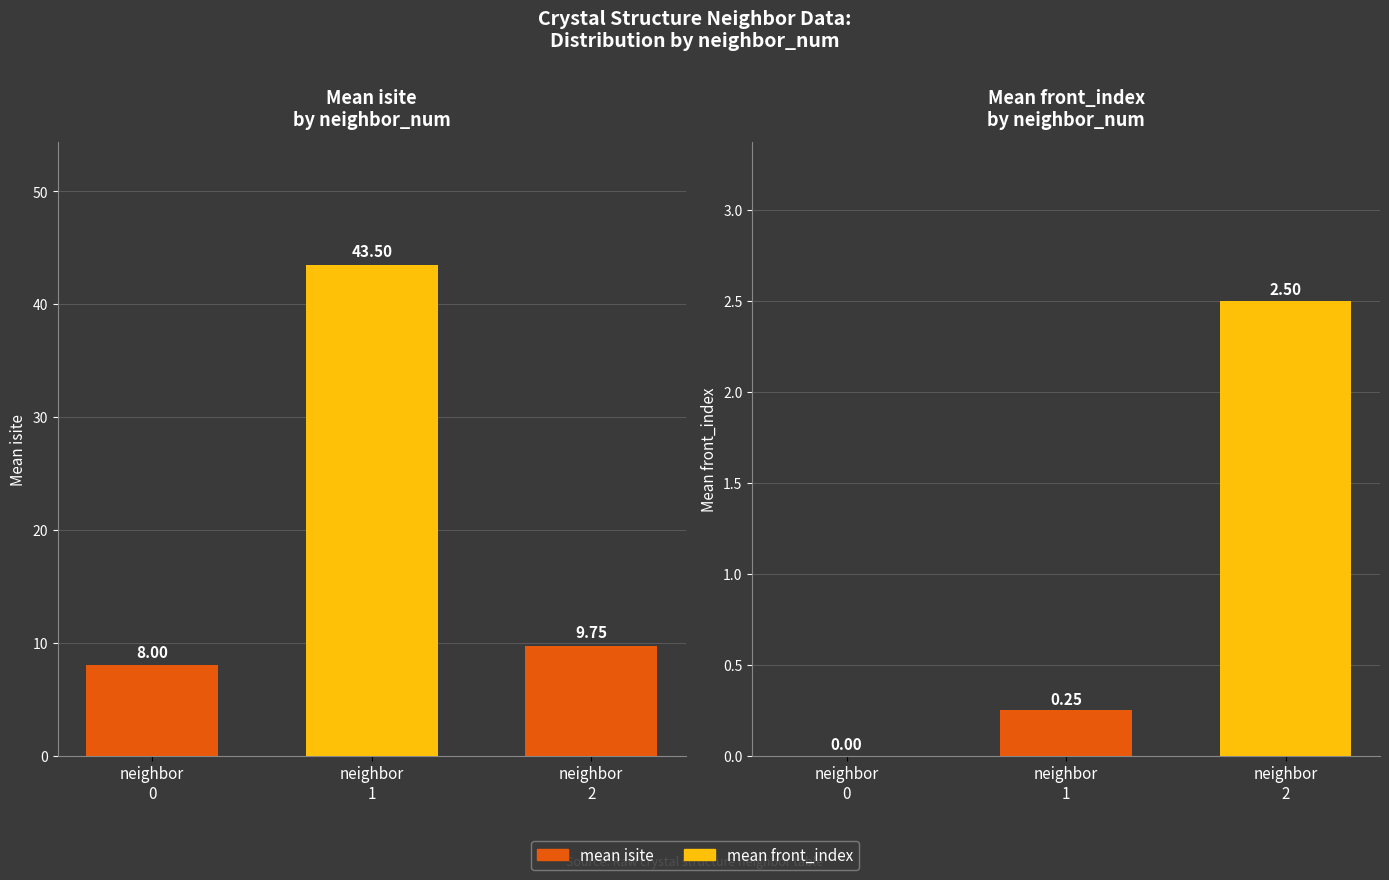

Reading left to right, what are all the values shown in this chart?

mean isite: neighbor
0=8.0	neighbor
1=43.5	neighbor
2=9.8
mean front_index: neighbor
0=0.0	neighbor
1=0.2	neighbor
2=2.5